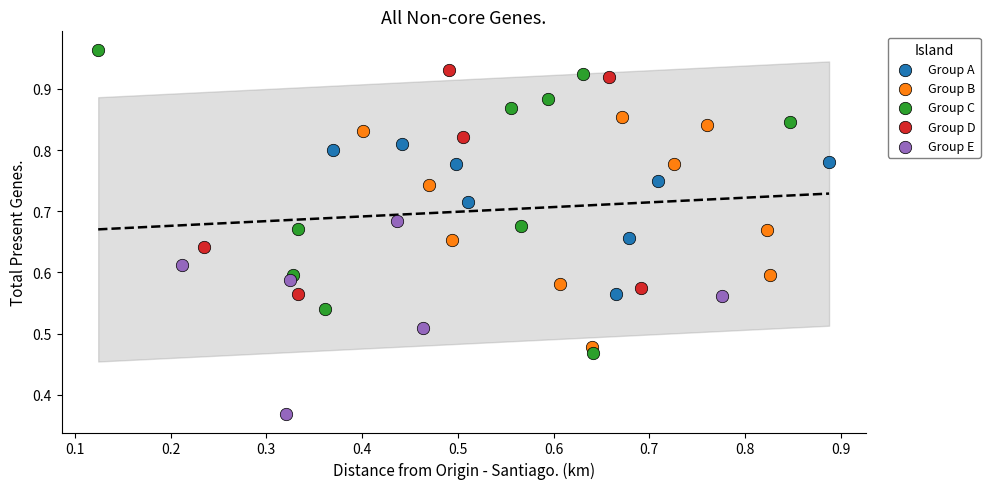

Which series reaches the maximum Y coordinate?

Group C